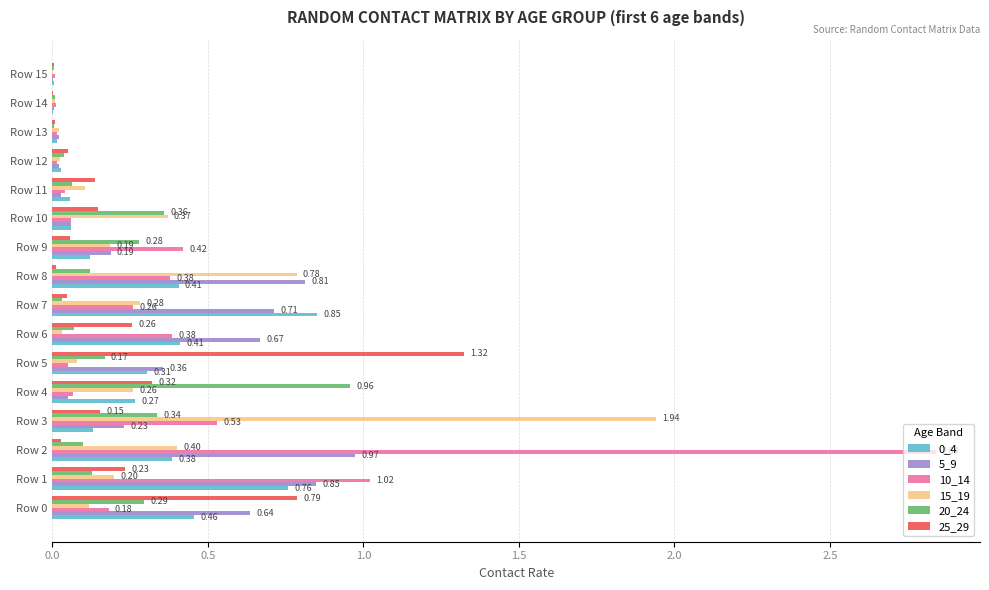

Is the value of 0_4 at Row 11 greater than the value of 5_9 at Row 3?

No